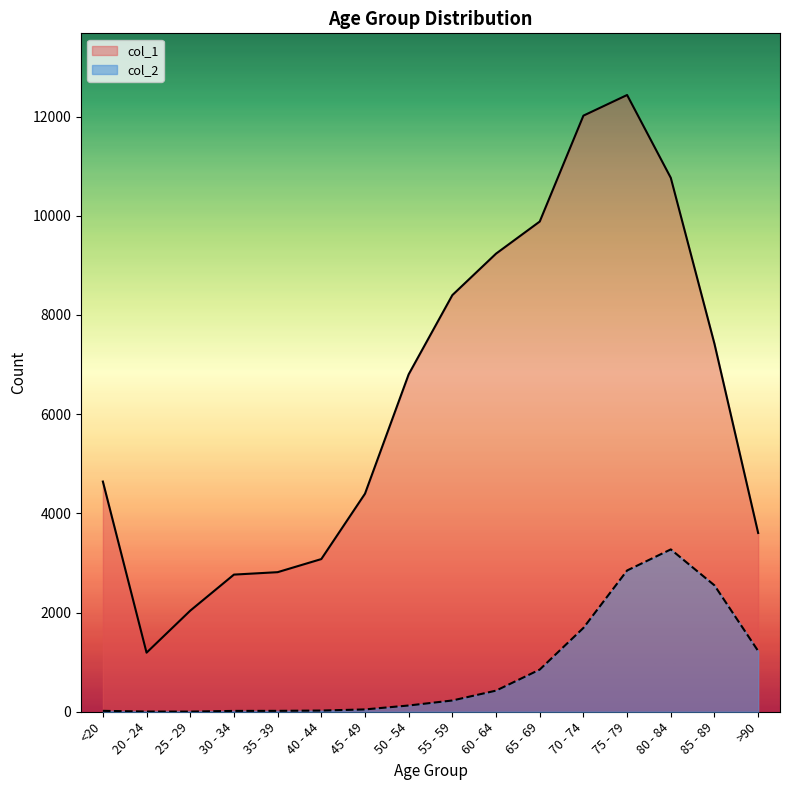

What is the difference between the maximum and minimum values in the col_2 series?

3270